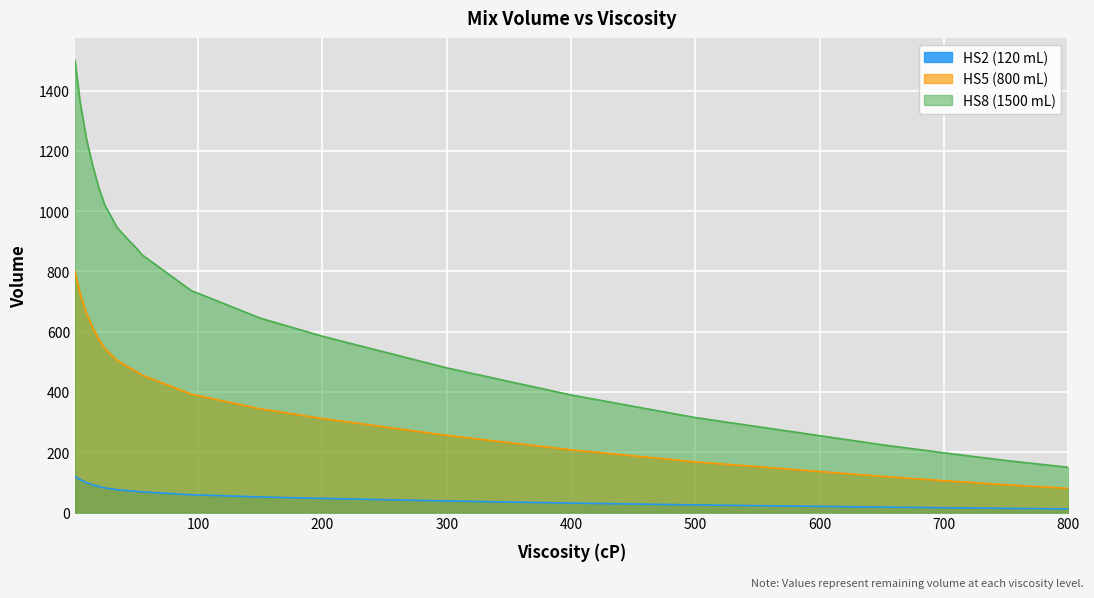

Is the value of HS2_Volume at 30 greater than the value of HS5_Volume at 100?

No